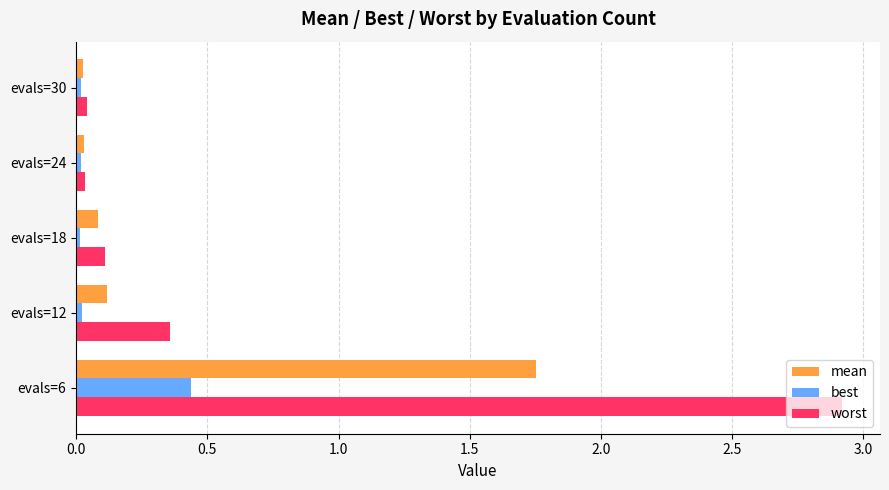

What is the difference between the maximum and minimum values in the worst series?

2.9